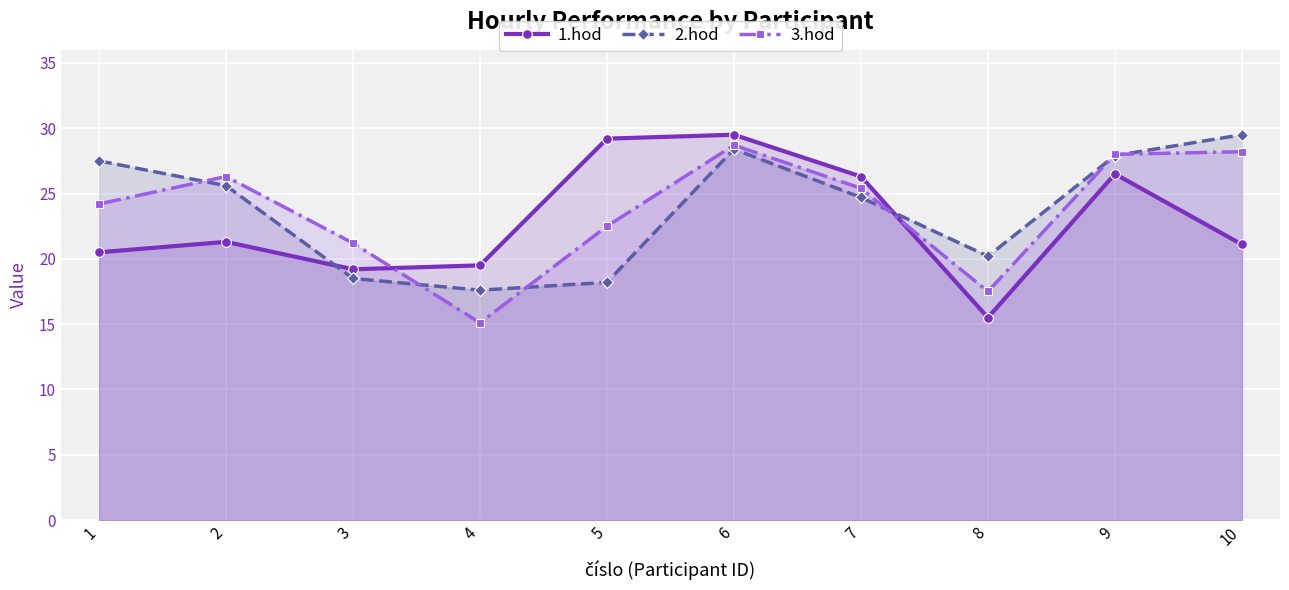

What value does the 2.hod series have at 3?

18.5